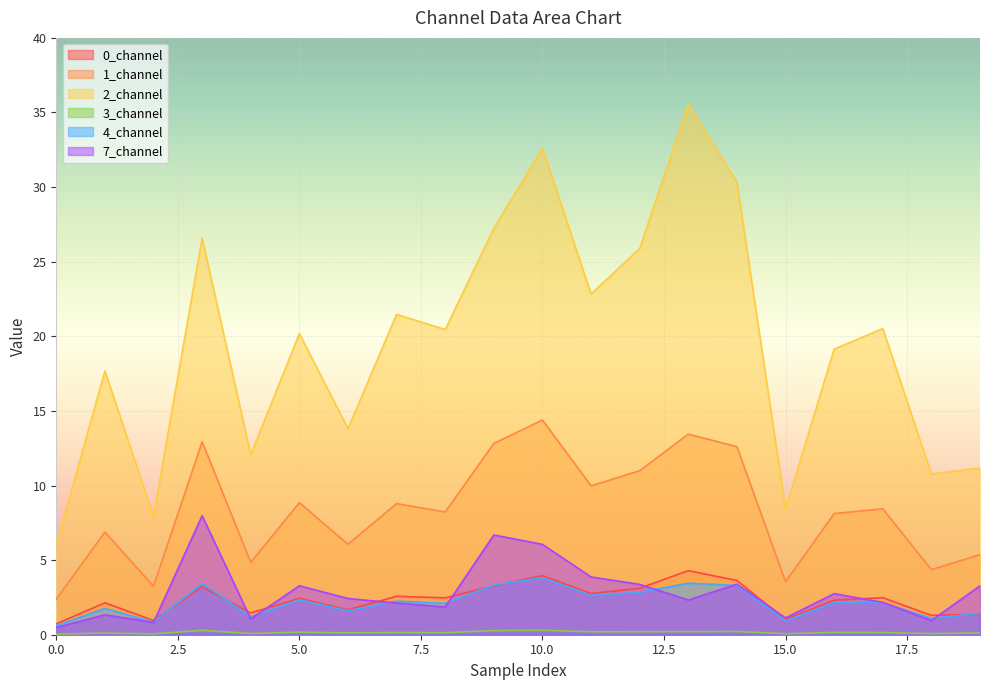

At 13, list the series in order from largest to smallest.

2_channel, 1_channel, 0_channel, 4_channel, 7_channel, 3_channel